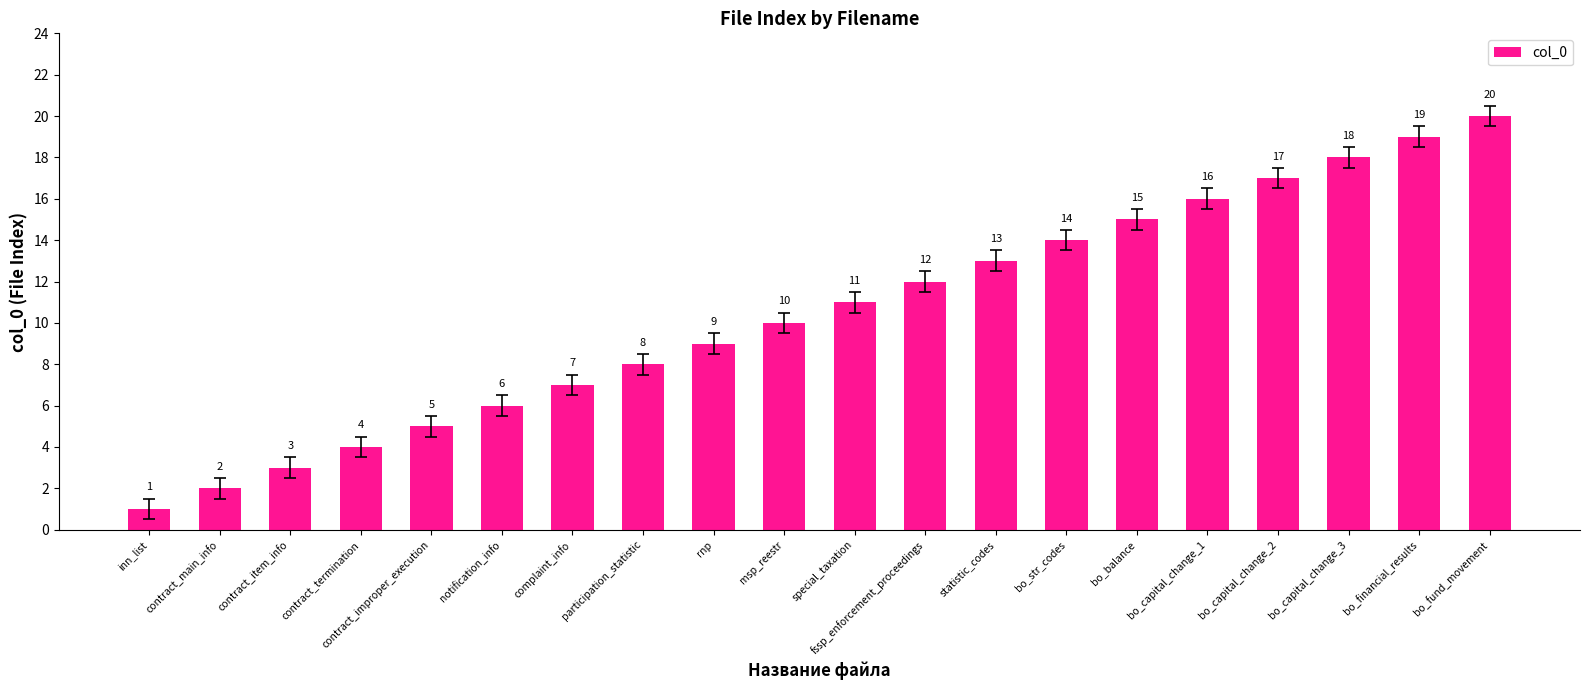

What is the difference between the second highest and second lowest values?

17